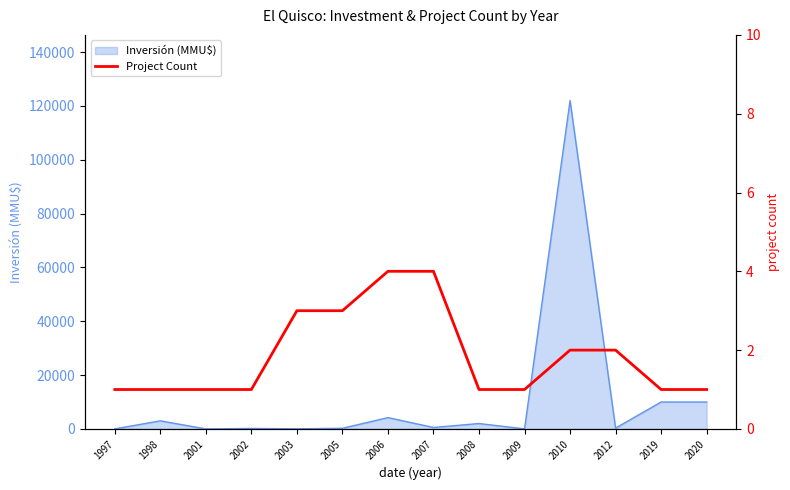

What is the maximum value for Inversión (MMU$)?

122000